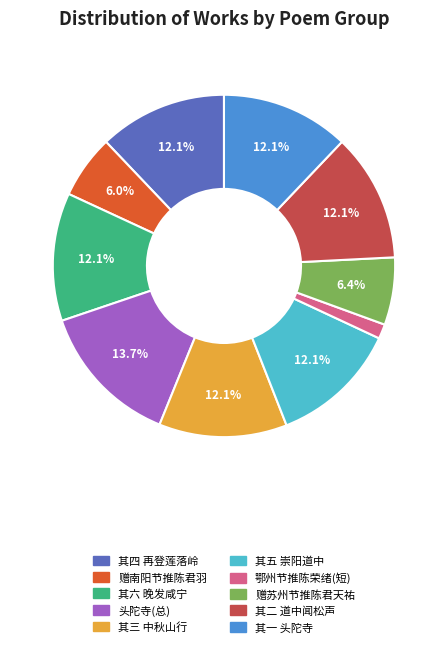

Is there a majority slice in this chart?

No